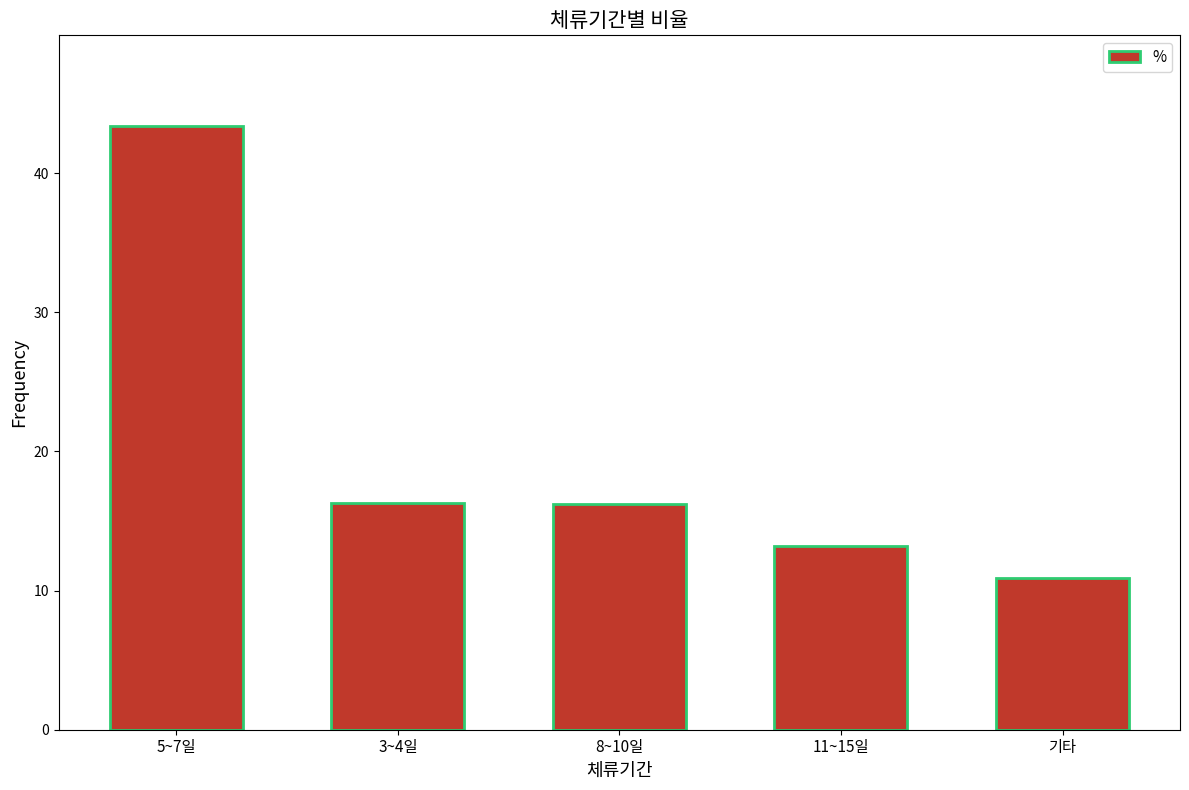

Which category has the highest value across all series?

5~7일